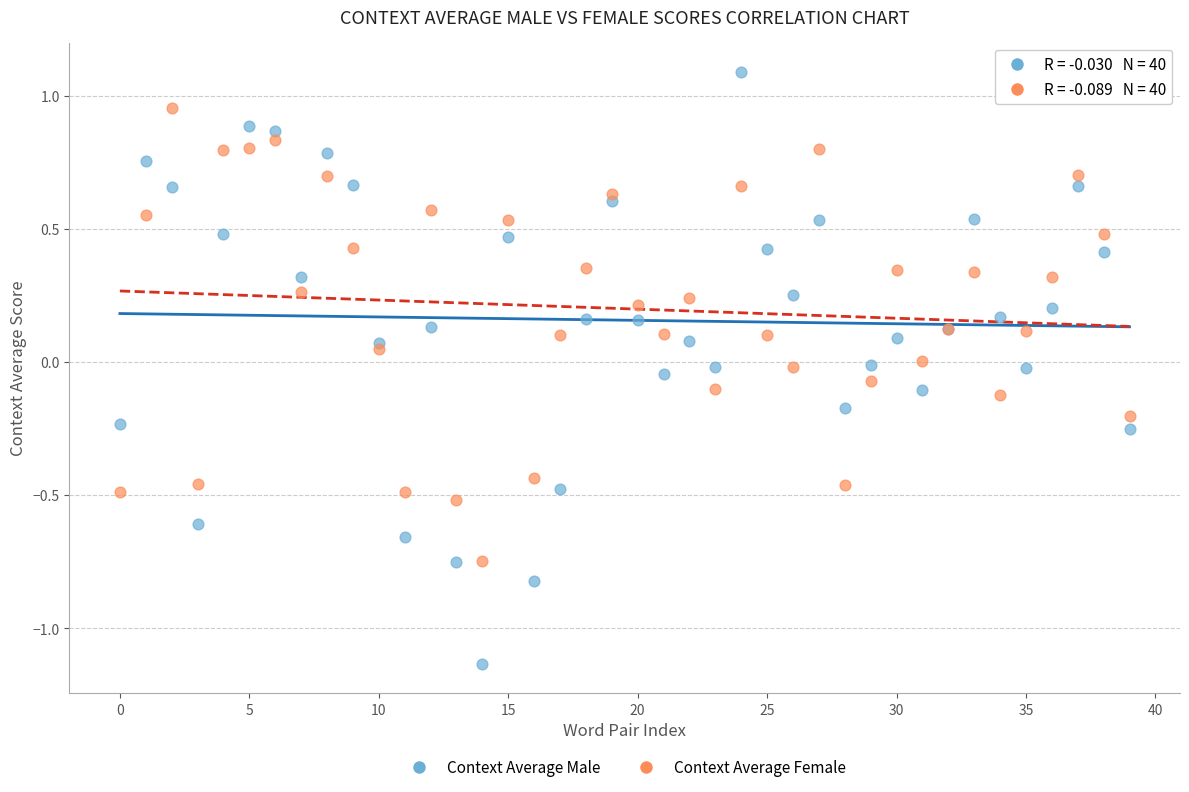

Which series has the widest spread of Y values?

Context Average Male